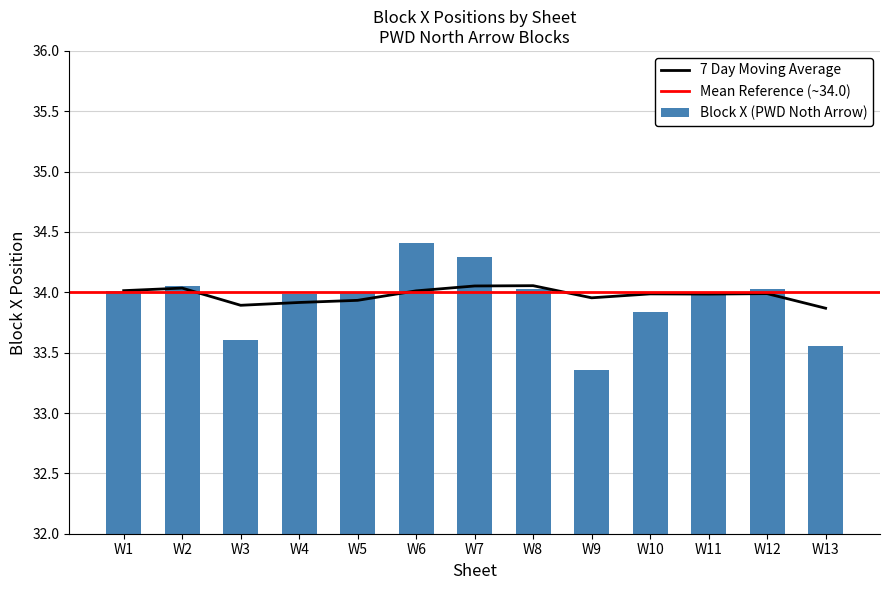

How many bars are there in total?

13